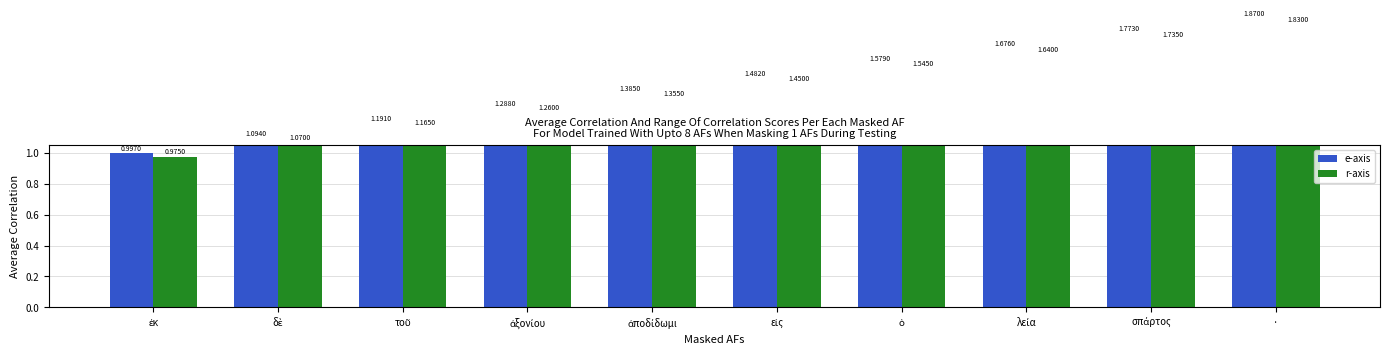

Between ὁ and λεία, which is larger?

λεία